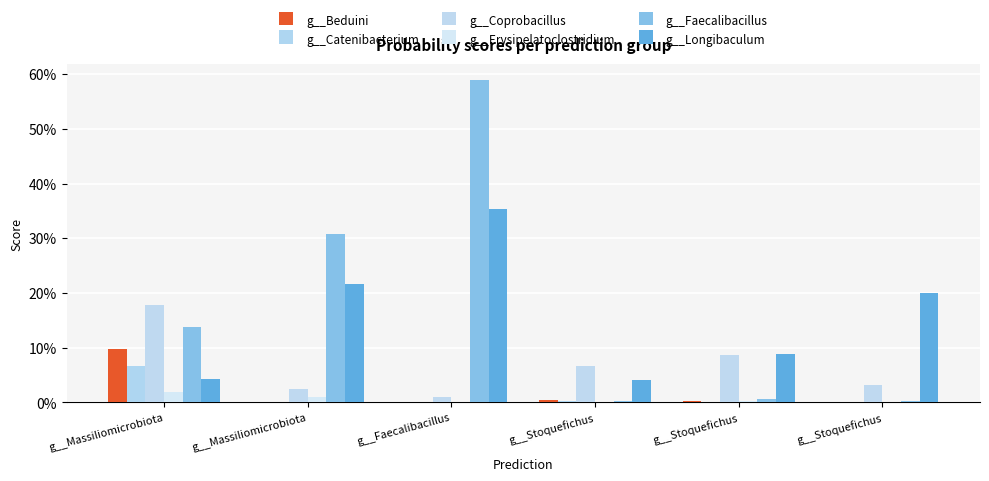

What is the maximum value for g__Coprobacillus?

0.2